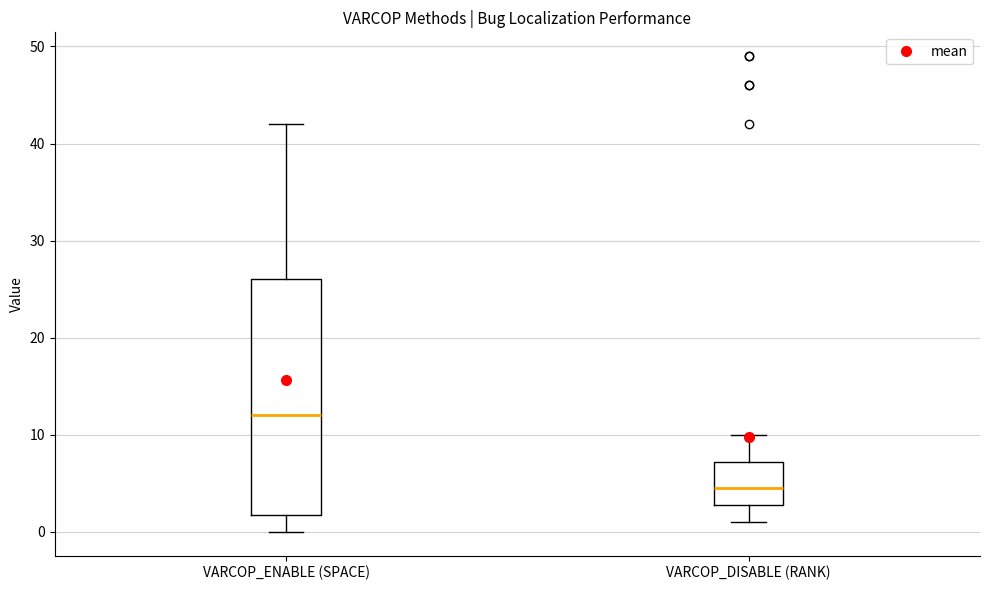

Reading left to right, read every box against the y-axis: the position of its median line, the range the box covers, and the ends of its whiskers. The values are not printed on the chart, so give them approximately, as read against the axis.

VARCOP_ENABLE (SPACE): median 12, box 2 to 26, whiskers 0 to 42
VARCOP_DISABLE (RANK): median 5, box 3 to 7, whiskers 1 to 10